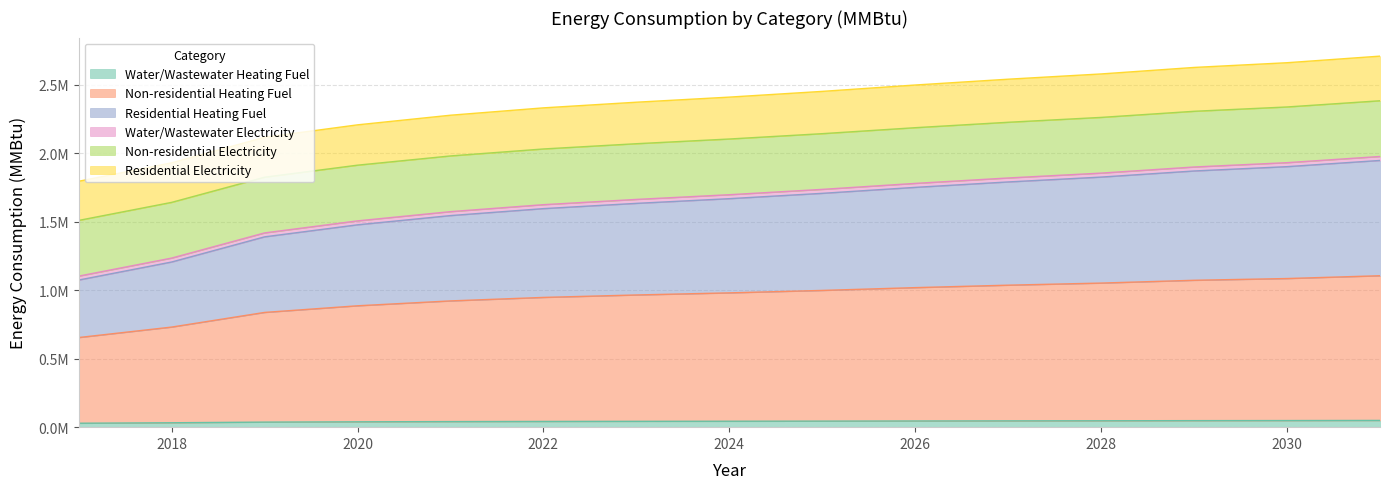

What are all the series names shown in the legend?

Water/Wastewater Heating Fuel, Non-residential Heating Fuel, Residential Heating Fuel, Water/Wastewater Electricity, Non-residential Electricity, Residential Electricity